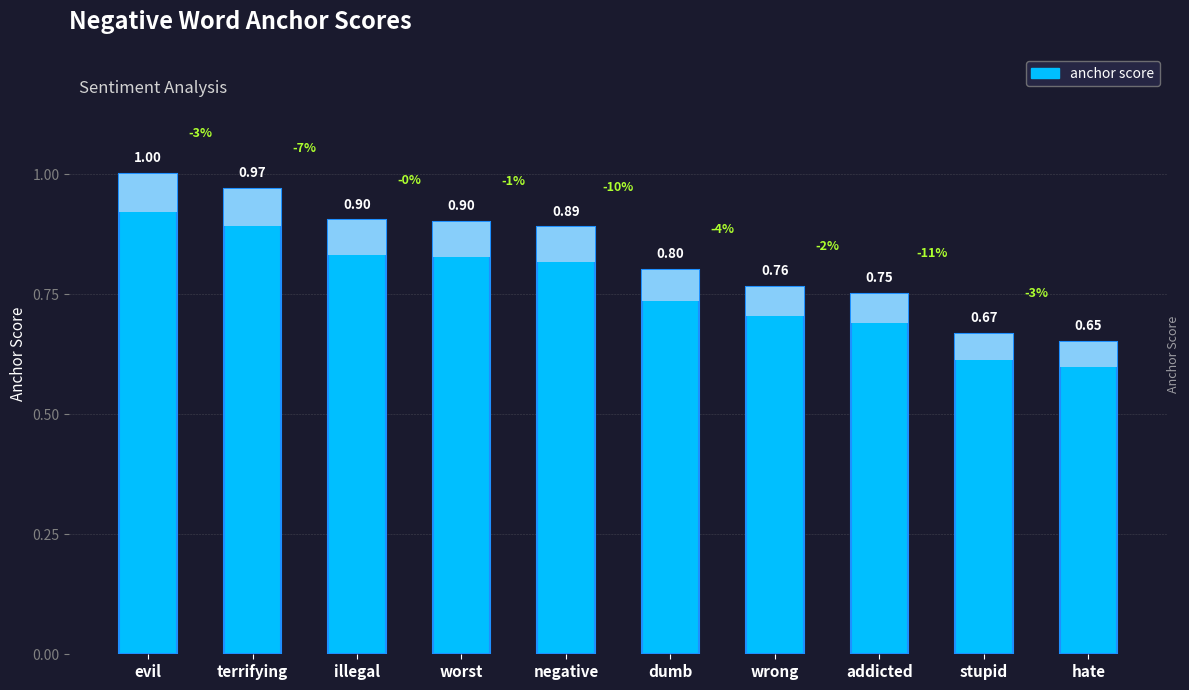

What is the label of the 8th bar from the left?

addicted